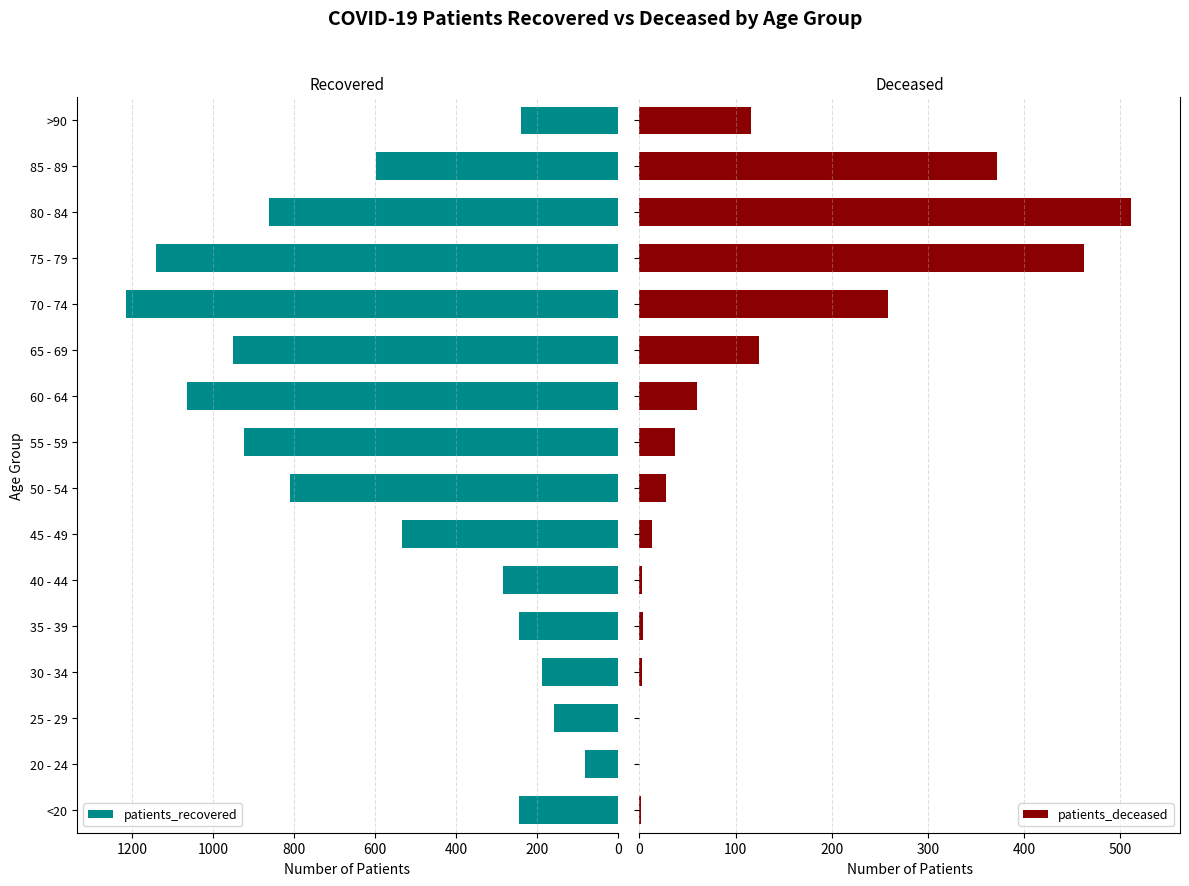

Rank the series by their average value, from lowest to highest.

patients_deceased, patients_recovered